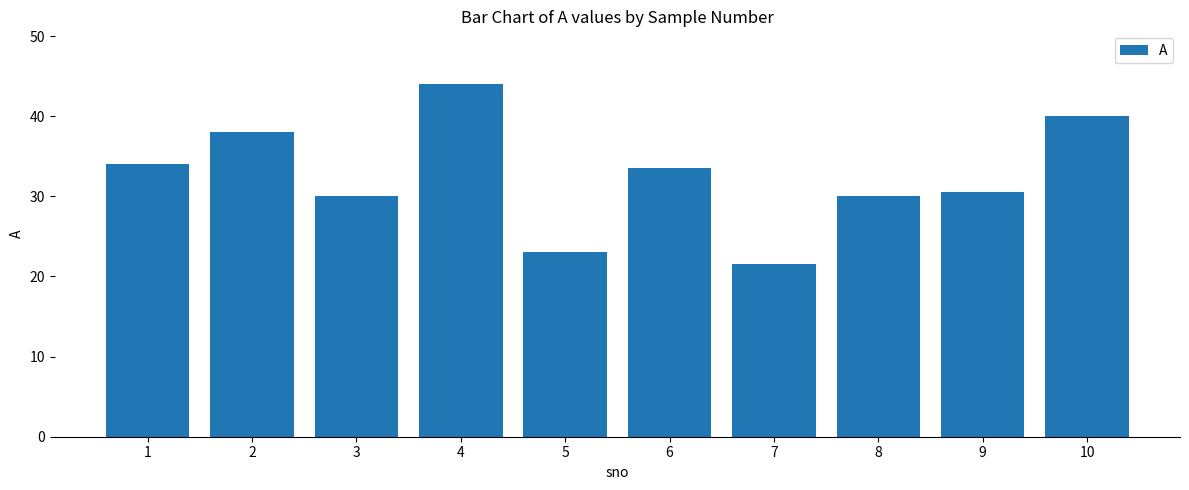

Which has a higher value, 9 or 4?

4